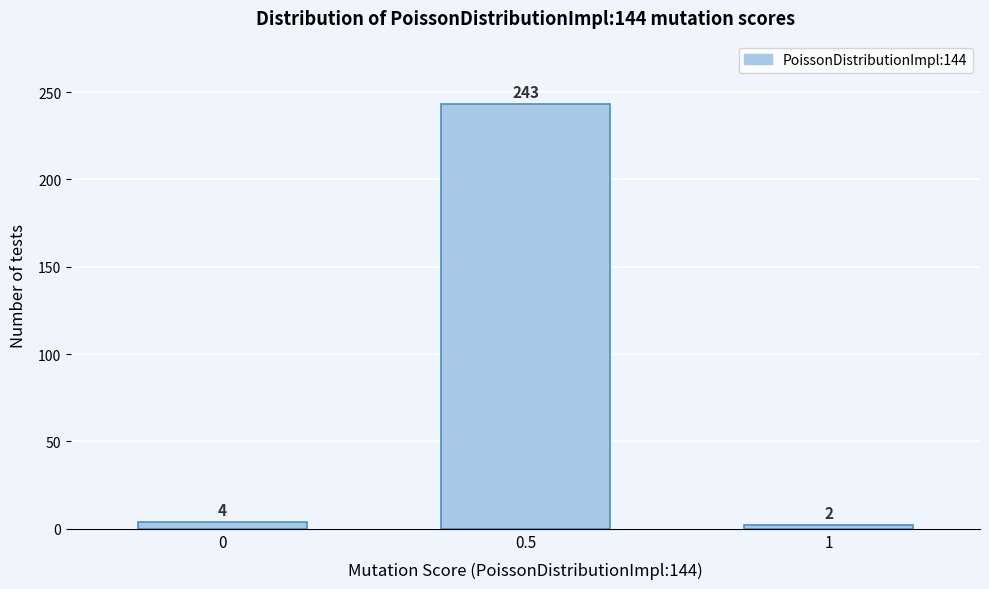

Reading left to right, transcribe all the data shown in this chart.

0=4	0.5=243	1=2